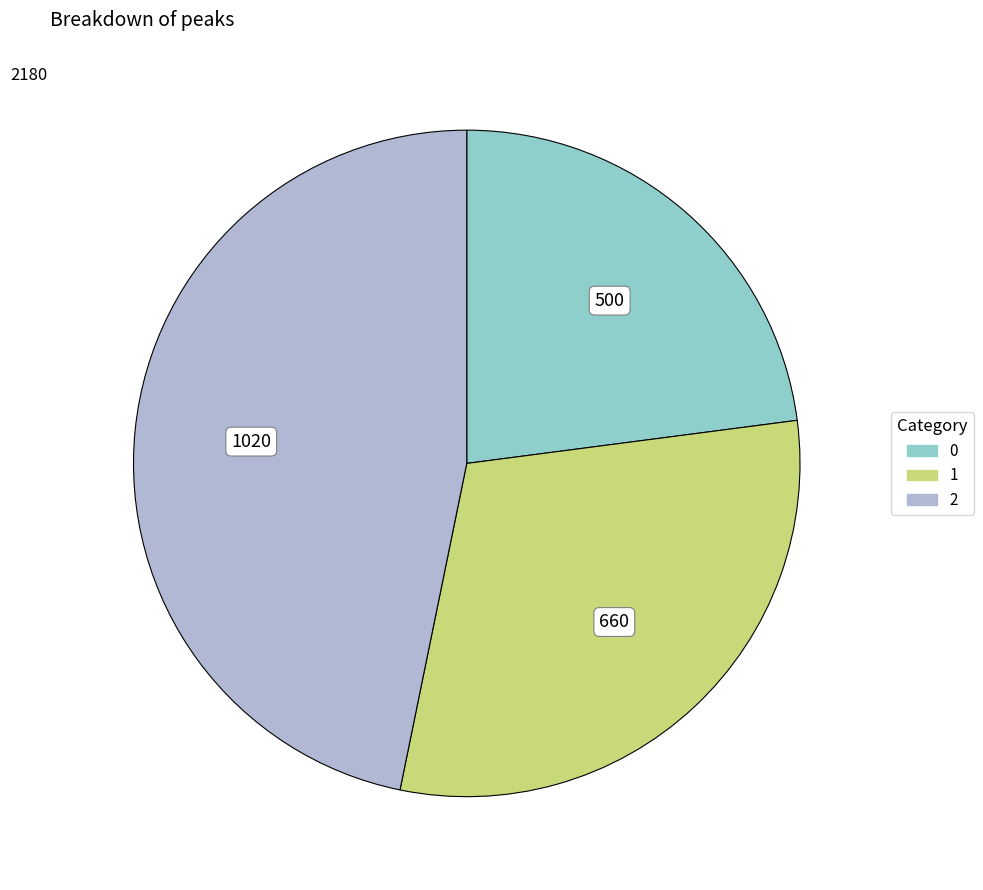

Approximately how many times larger is the value at 0 compared to 1?

0.8